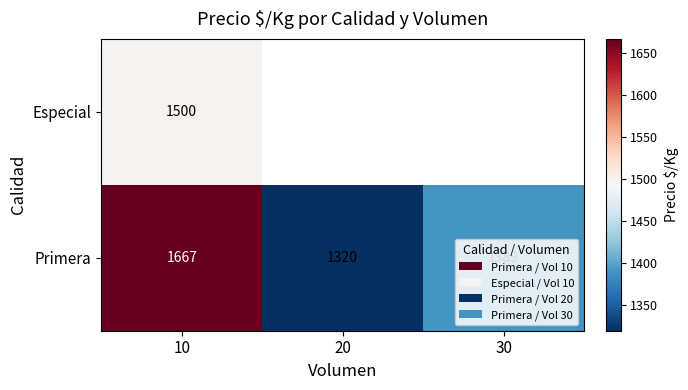

What is the difference between the highest and lowest values at 10?

167